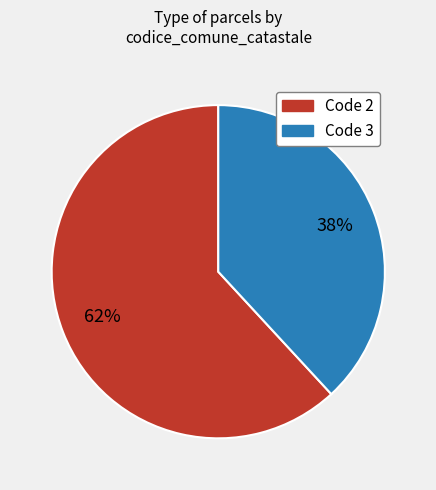

To the nearest percent, what is the average slice percentage?

50%